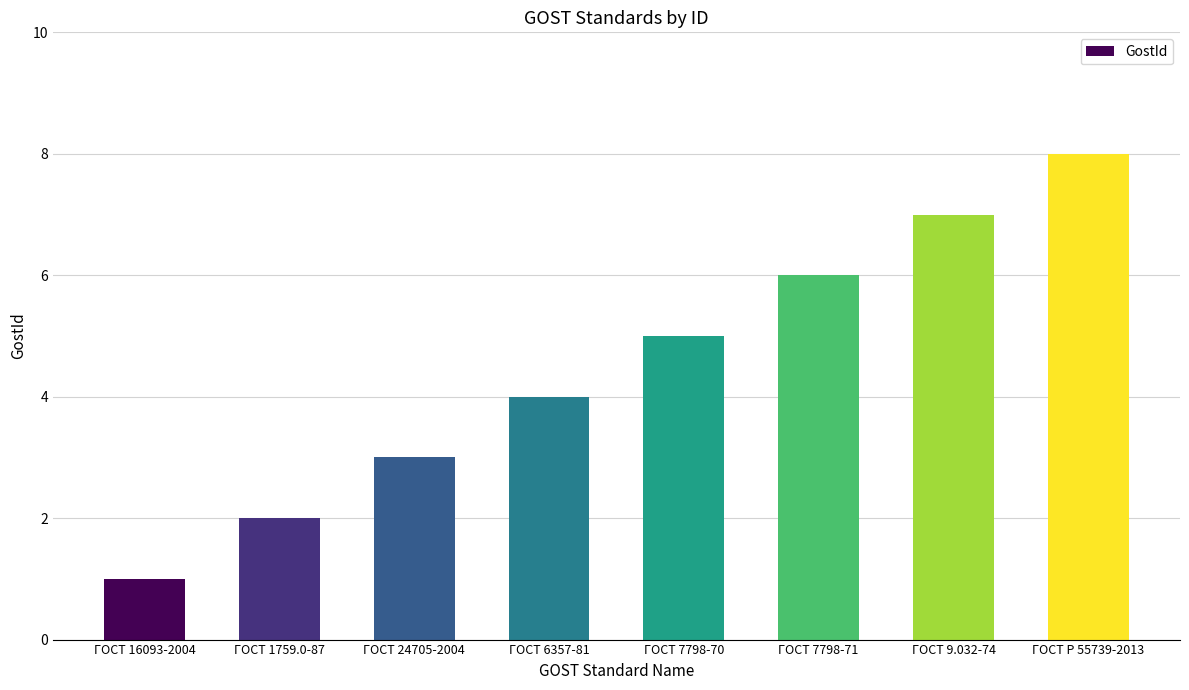

How many data points are less than 5?

4